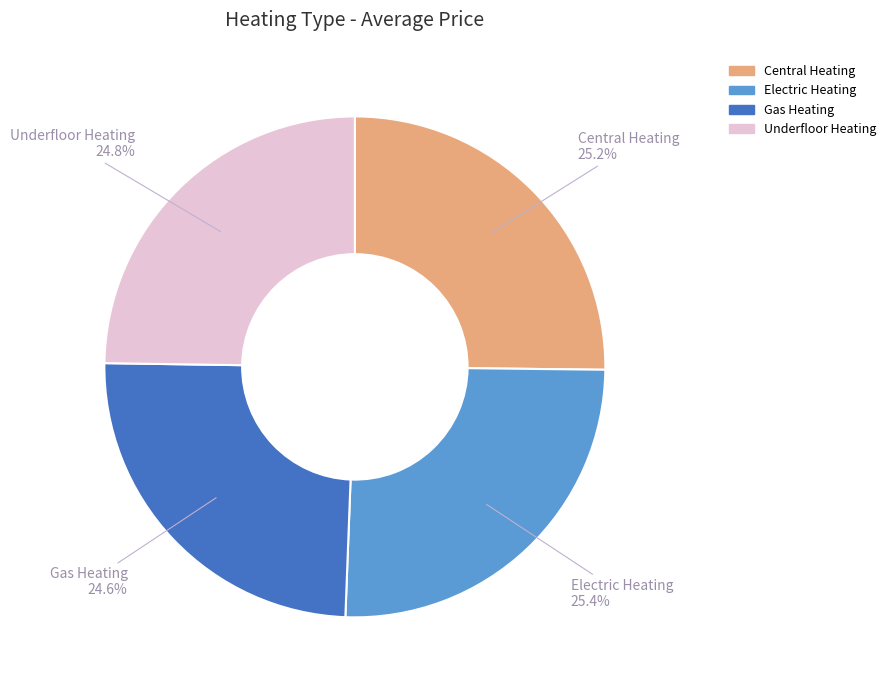

Which has a higher value, Underfloor Heating or Electric Heating?

Electric Heating